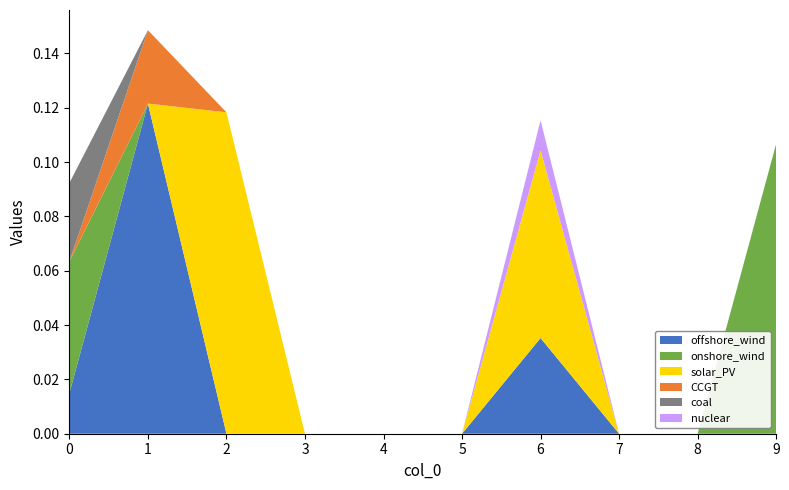

Reading left to right, transcribe all the data shown in this chart.

offshore_wind: 0.0	0.1	0.0	0.0	0.0	0.0	0.0	0.0	0.0	0.0
onshore_wind: 0.0	0.0	0.0	0.0	0.0	0.0	0.0	0.0	0.0	0.1
solar_PV: 0.0	0.0	0.1	0.0	0.0	0.0	0.1	0.0	0.0	0.0
CCGT: 0.0	0.0	0.0	0.0	0.0	0.0	0.0	0.0	0.0	0.0
coal: 0.0	0.0	0.0	0.0	0.0	0.0	0.0	0.0	0.0	0.0
nuclear: 0.0	0.0	0.0	0.0	0.0	0.0	0.0	0.0	0.0	0.0